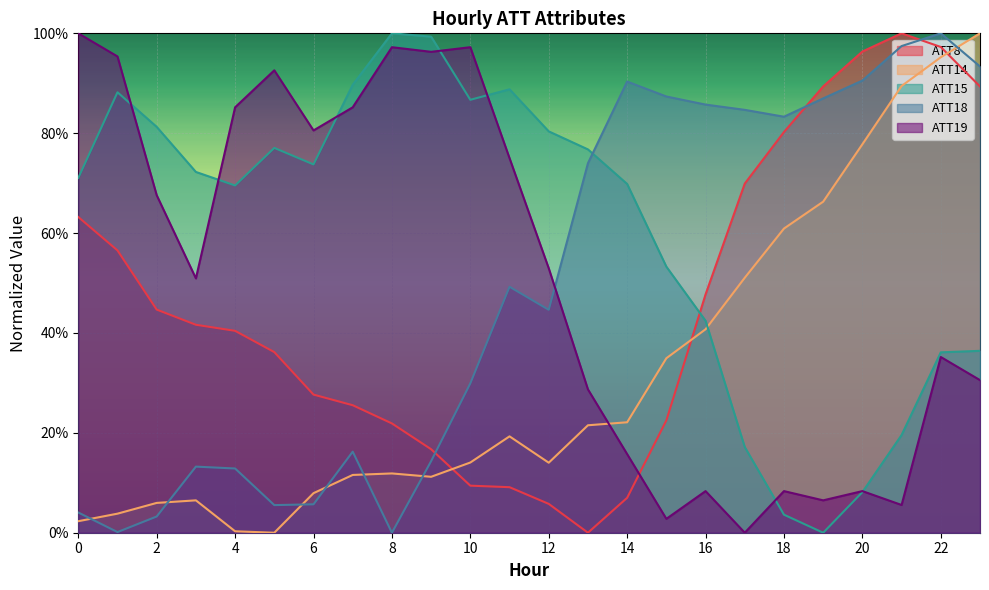

Which series has the largest total across all categories?

ATT15